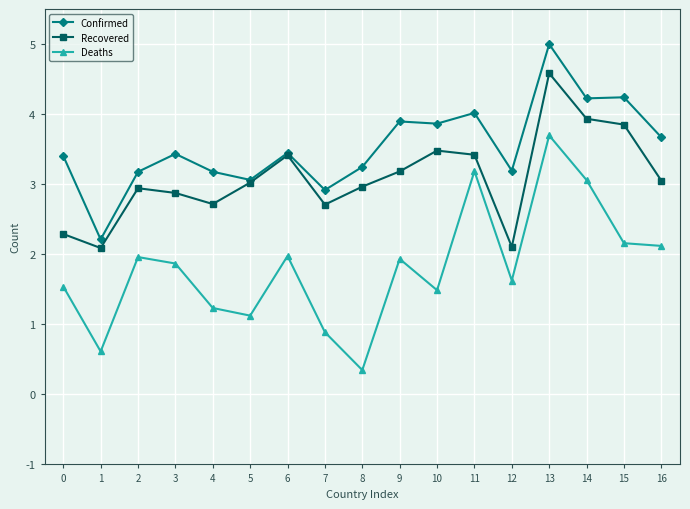

Rank the series by their maximum value, from lowest to highest.

Deaths, Recovered, Confirmed